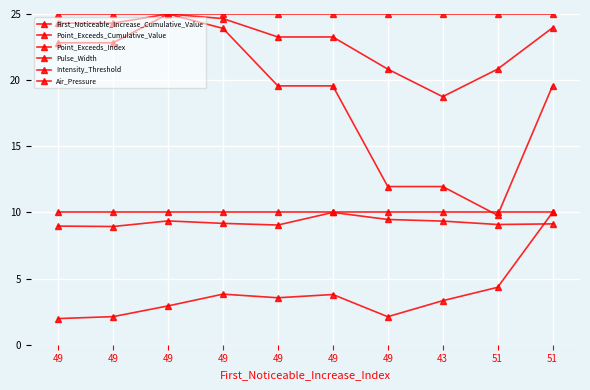

List the labels in order of Point_Exceeds_Index value, smallest first.

43, 49, 51, 49, 49, 51, 49, 49, 49, 49